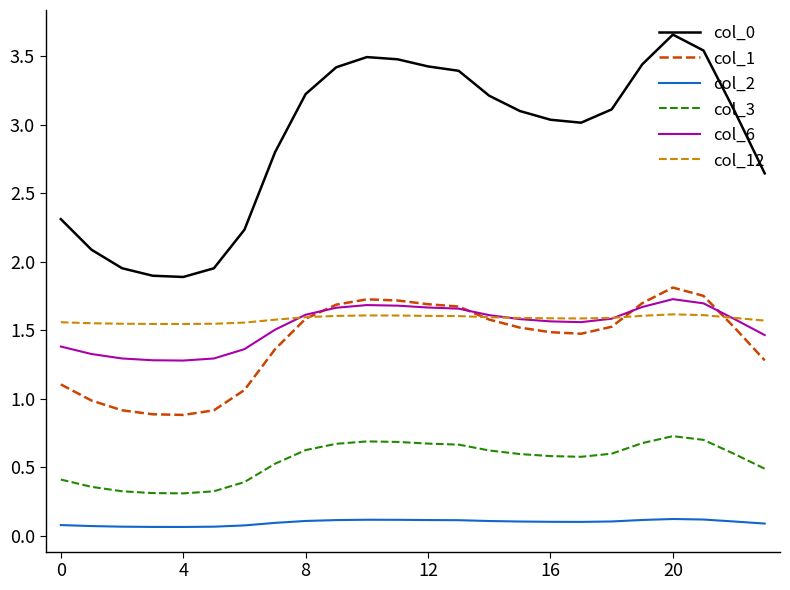

How many categories are shown in the chart?

24